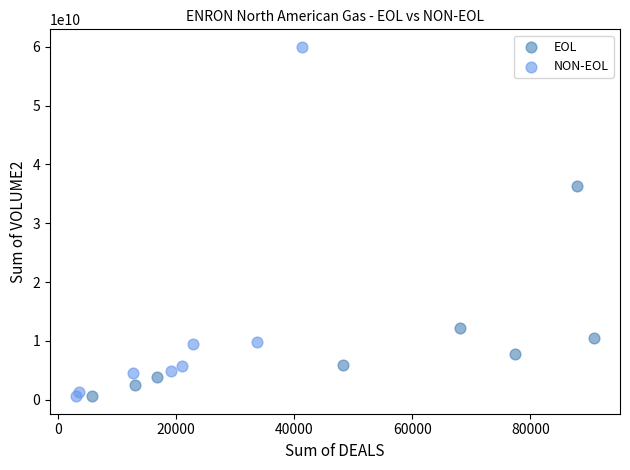

Which series has the largest Y range (max minus min)?

NON-EOL